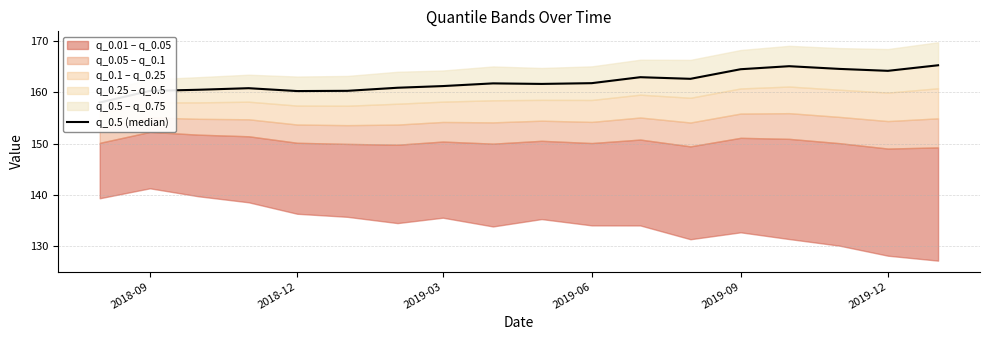

What is the value of the 4th point from the left?

160.8